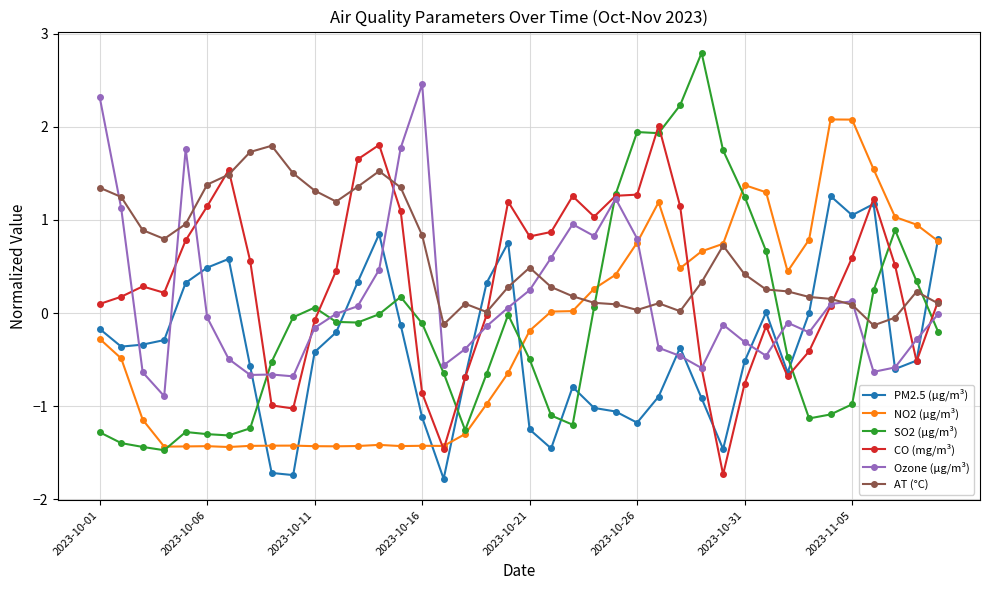

What is the value of the AT (°C) point at the 3rd from the left?

0.9